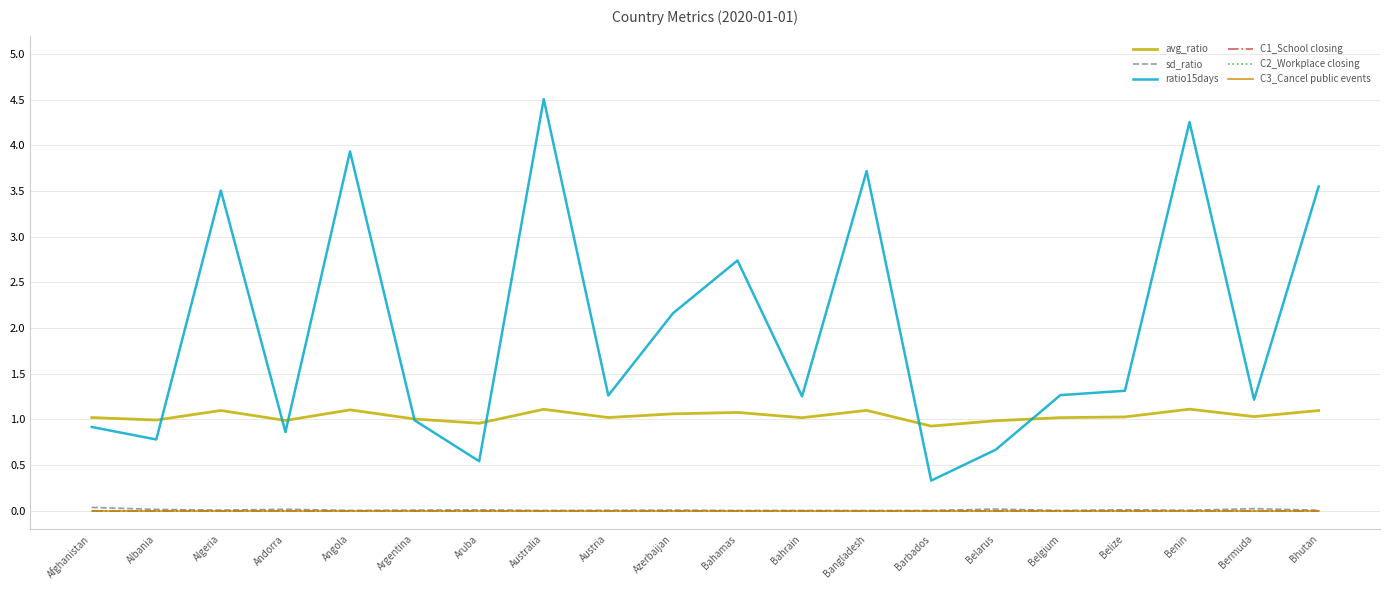

Rank the series by their maximum value, from lowest to highest.

C1_School closing, C2_Workplace closing, C3_Cancel public events, sd_ratio, avg_ratio, ratio15days